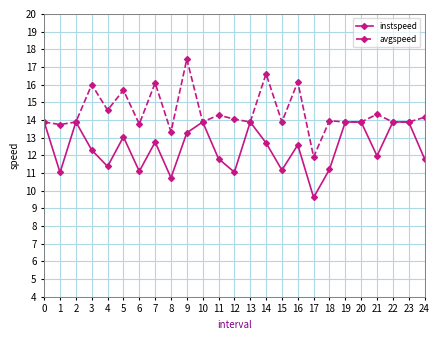

The avgspeed series shows 4.2 at 17. True or false?

False